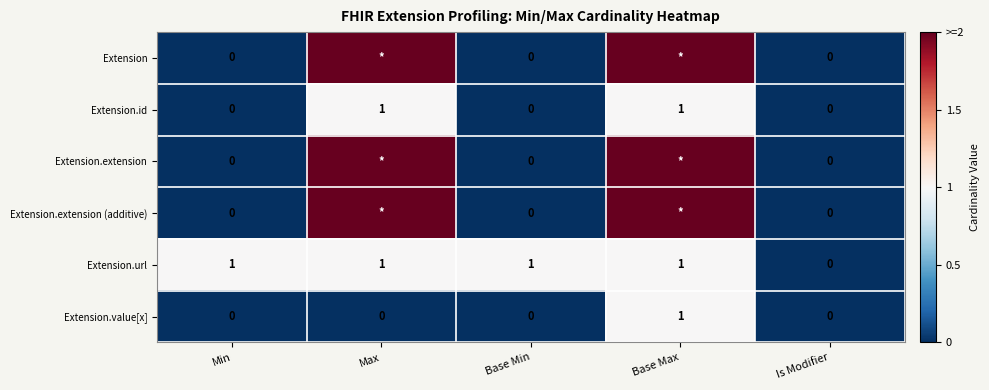

The value of Extension.id at Min is 0. True or false?

True